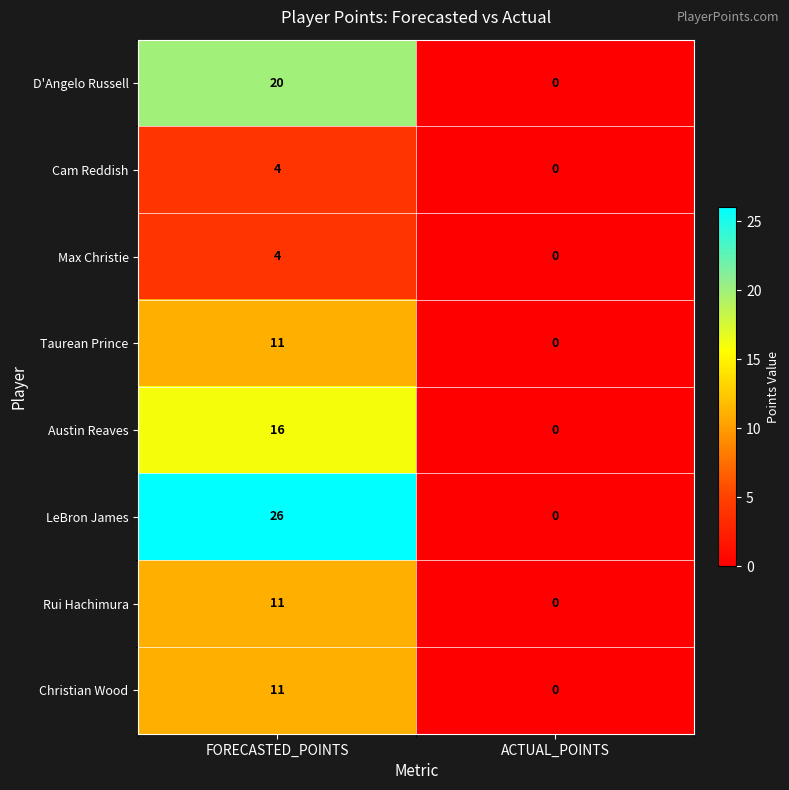

What is the average value of the LeBron James series?

13